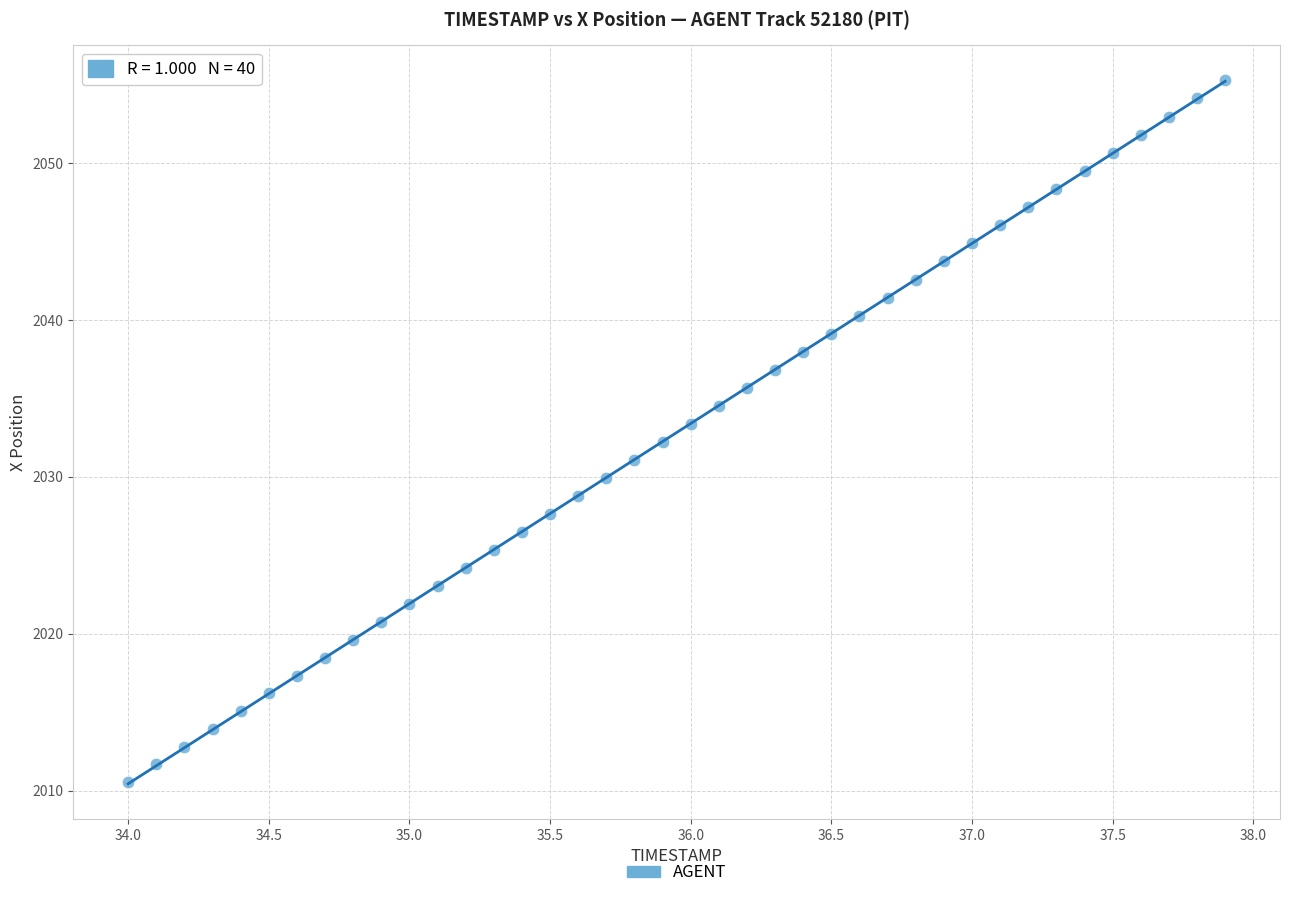

What is the range of Y values (max minus min)?

44.7